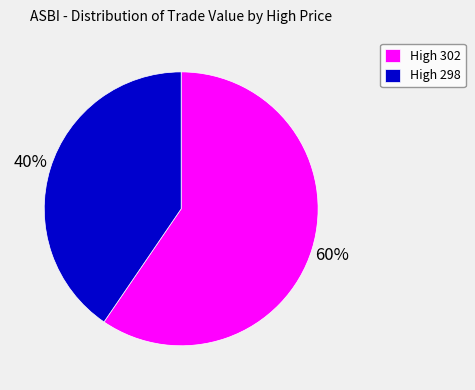

True or false: High 298 accounts for 40% of the total.

True